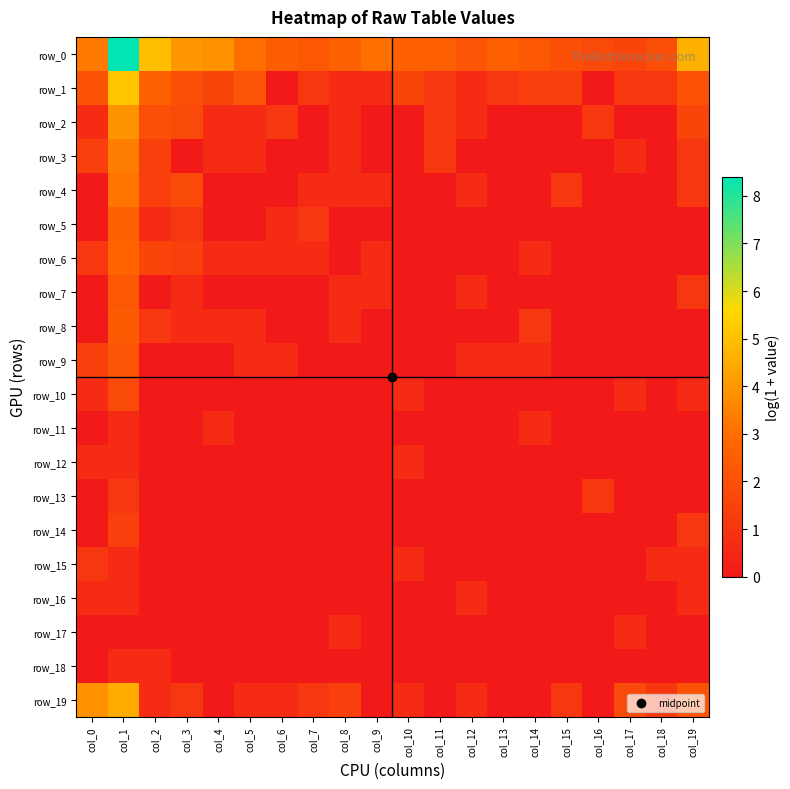

Reading left to right, list all the values displayed in this chart.

row_0: 3.3	8.4	5.0	4.0	3.9	3.0	2.5	2.3	2.6	3.0	2.6	2.6	2.2	2.6	2.3	1.9	1.8	1.6	1.9	4.6
row_1: 2.1	5.1	2.6	1.9	1.6	2.2	0.0	1.1	0.7	0.7	1.6	1.1	0.7	1.1	1.4	1.4	0.0	1.1	1.1	2.1
row_2: 0.7	4.0	1.9	1.8	0.7	0.7	1.1	0.0	0.7	0.0	0.0	1.1	0.7	0.0	0.0	0.0	1.1	0.0	0.0	1.6
row_3: 1.4	3.4	1.4	0.0	0.7	0.7	0.0	0.0	0.7	0.0	0.0	1.1	0.0	0.0	0.0	0.0	0.0	0.7	0.0	1.1
row_4: 0.0	3.2	1.4	1.8	0.0	0.0	0.0	0.7	0.7	0.7	0.0	0.0	0.7	0.0	0.0	1.1	0.0	0.0	0.0	1.1
row_5: 0.0	2.6	0.7	1.1	0.0	0.0	0.7	1.1	0.0	0.0	0.0	0.0	0.0	0.0	0.0	0.0	0.0	0.0	0.0	0.0
row_6: 1.1	2.7	1.6	1.4	0.7	0.7	0.7	0.7	0.0	0.7	0.0	0.0	0.0	0.0	0.7	0.0	0.0	0.0	0.0	0.0
row_7: 0.0	2.3	0.0	0.7	0.0	0.0	0.0	0.0	0.7	0.7	0.0	0.0	0.7	0.0	0.0	0.0	0.0	0.0	0.0	1.1
row_8: 0.0	2.4	1.1	0.7	0.7	0.7	0.0	0.0	0.7	0.0	0.0	0.0	0.0	0.0	1.1	0.0	0.0	0.0	0.0	0.0
row_9: 1.4	2.2	0.0	0.0	0.0	0.7	0.7	0.0	0.0	0.0	0.0	0.0	0.7	0.7	0.7	0.0	0.0	0.0	0.0	0.0
row_10: 0.7	1.8	0.0	0.0	0.0	0.0	0.0	0.0	0.0	0.0	0.7	0.0	0.0	0.0	0.0	0.0	0.0	0.7	0.0	0.7
row_11: 0.0	0.7	0.0	0.0	0.7	0.0	0.0	0.0	0.0	0.0	0.0	0.0	0.0	0.0	0.7	0.0	0.0	0.0	0.0	0.0
row_12: 0.7	0.7	0.0	0.0	0.0	0.0	0.0	0.0	0.0	0.0	0.7	0.0	0.0	0.0	0.0	0.0	0.0	0.0	0.0	0.0
row_13: 0.0	1.1	0.0	0.0	0.0	0.0	0.0	0.0	0.0	0.0	0.0	0.0	0.0	0.0	0.0	0.0	1.1	0.0	0.0	0.0
row_14: 0.0	1.4	0.0	0.0	0.0	0.0	0.0	0.0	0.0	0.0	0.0	0.0	0.0	0.0	0.0	0.0	0.0	0.0	0.0	1.1
row_15: 1.1	0.7	0.0	0.0	0.0	0.0	0.0	0.0	0.0	0.0	0.7	0.0	0.0	0.0	0.0	0.0	0.0	0.0	0.7	0.7
row_16: 0.7	0.7	0.0	0.0	0.0	0.0	0.0	0.0	0.0	0.0	0.0	0.0	0.7	0.0	0.0	0.0	0.0	0.0	0.0	0.7
row_17: 0.0	0.0	0.0	0.0	0.0	0.0	0.0	0.0	0.7	0.0	0.0	0.0	0.0	0.0	0.0	0.0	0.0	0.7	0.0	0.0
row_18: 0.0	0.7	0.7	0.0	0.0	0.0	0.0	0.0	0.0	0.0	0.0	0.0	0.0	0.0	0.0	0.0	0.0	0.0	0.0	0.0
row_19: 3.8	4.5	0.7	1.1	0.0	0.7	0.7	1.1	1.4	0.0	0.7	0.0	0.7	0.0	0.0	1.1	0.0	1.8	1.1	2.1